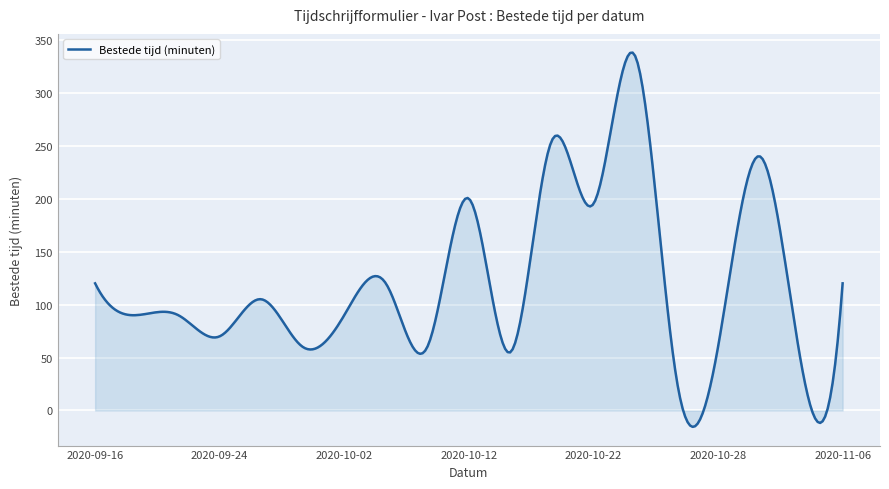

What is the difference between the maximum and minimum values?

353.3